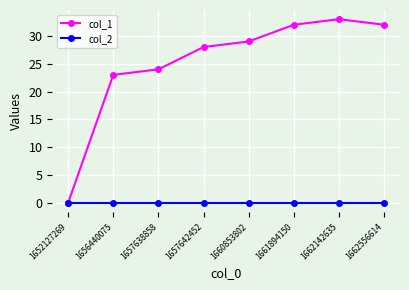

Which series has the widest spread of values?

col_1